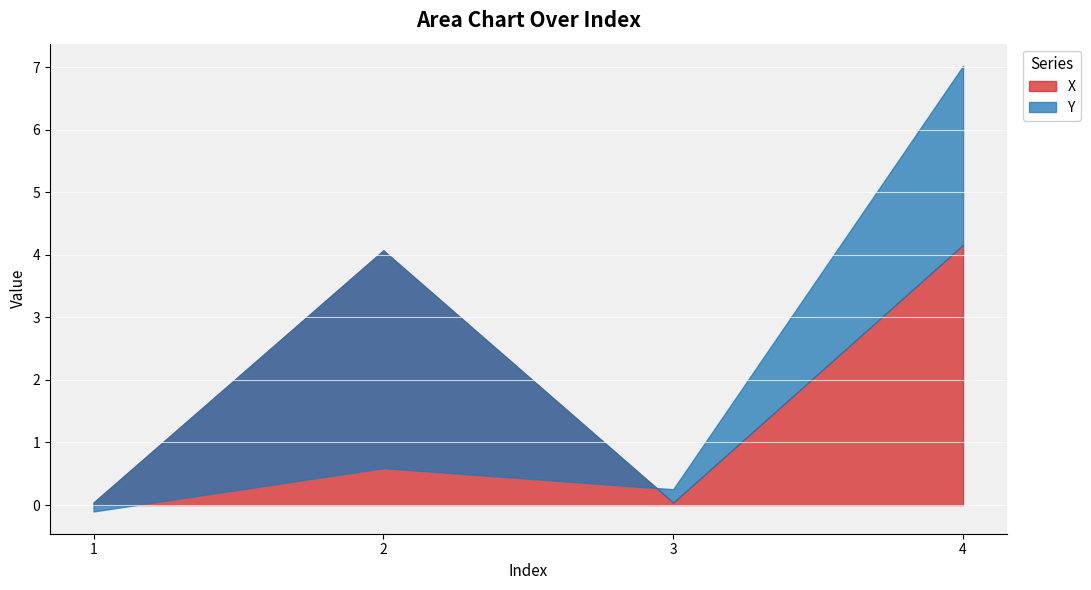

The X series shows 0.0 at 3. True or false?

True